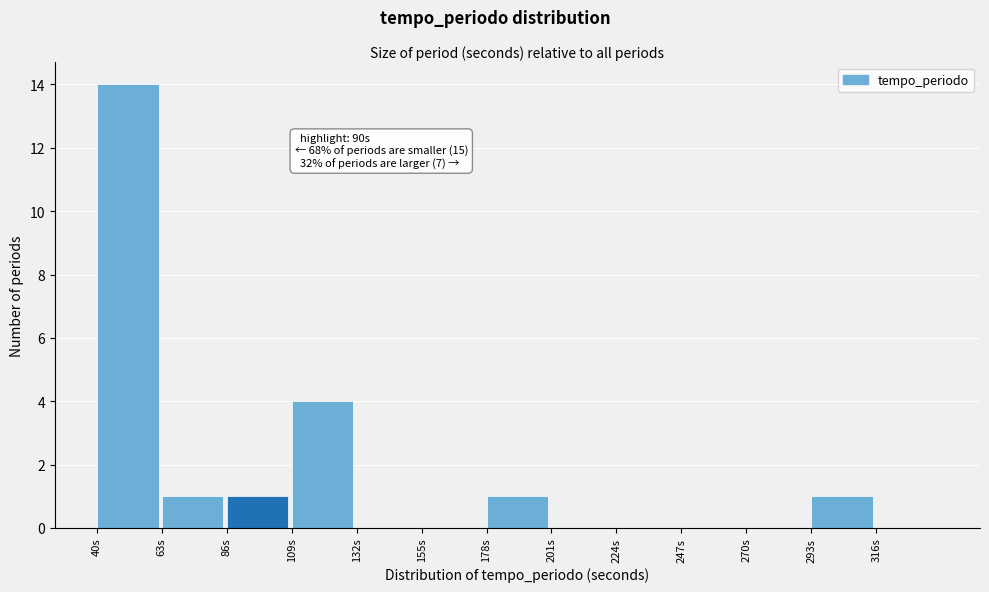

Over which range of the x-axis is the bar tallest?

40 to 63